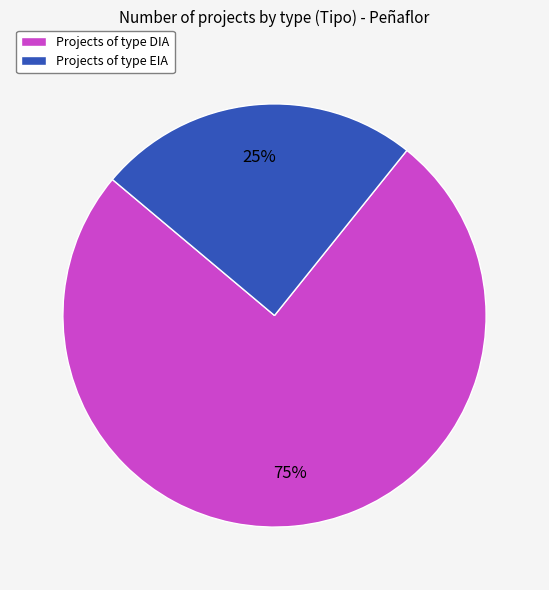

Which slice represents more than half of the pie?

Projects of type DIA